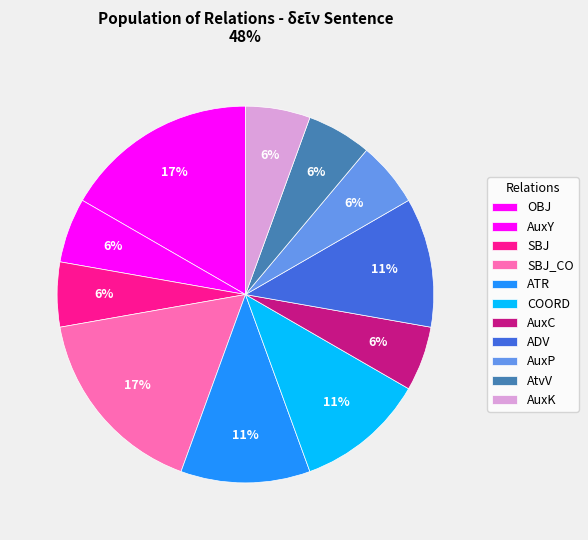

How much of the chart is everything except AuxY?

94.4%